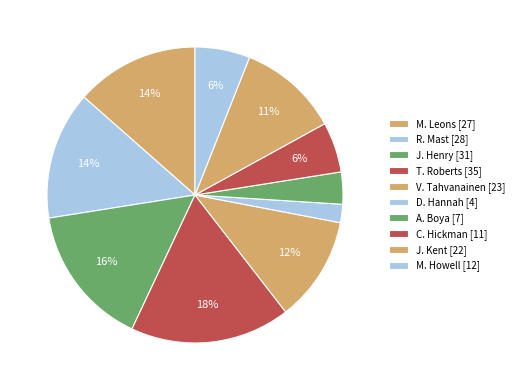

How many slices are in this pie chart?

10